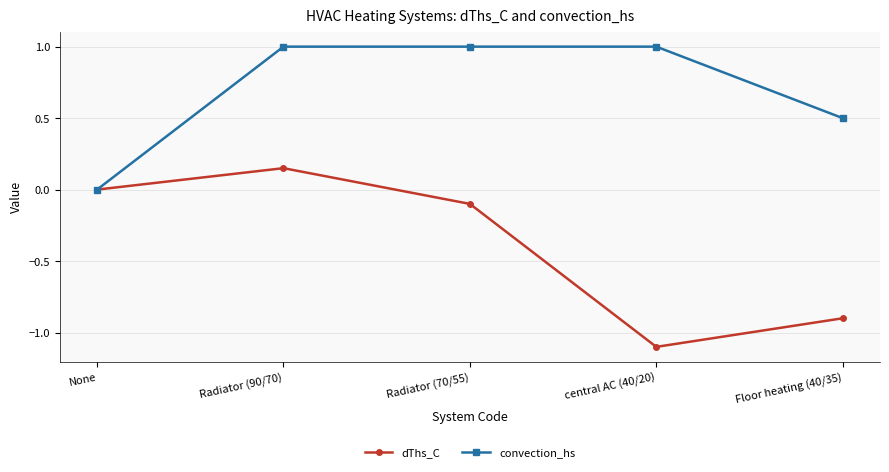

How many distinct data groups are displayed?

2